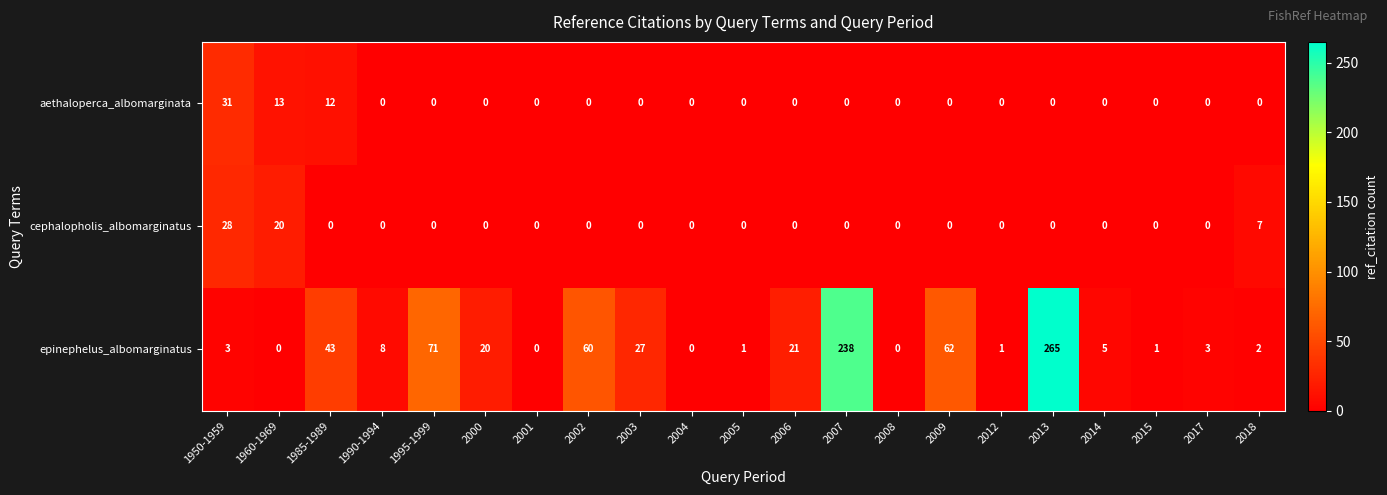

What is the difference between the epinephelus_albomarginatus values at 2013 and 2015?

264